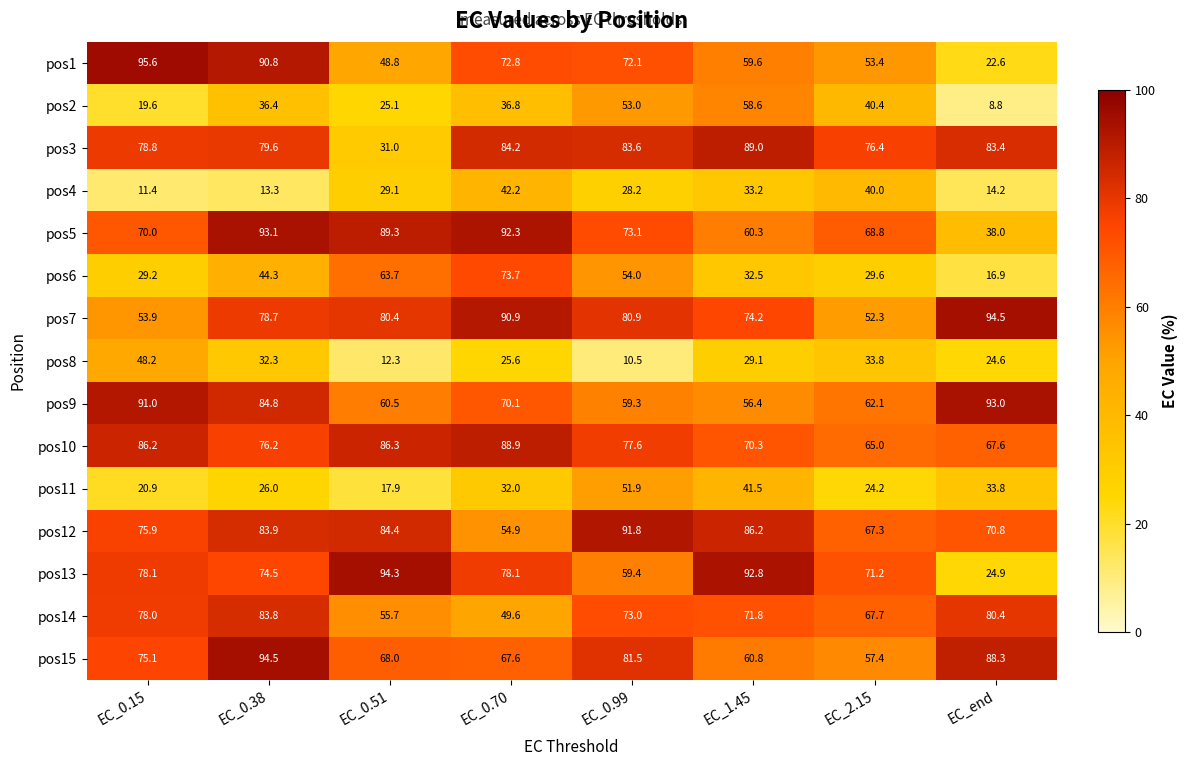

At EC_0.51, list the series in order from smallest to largest.

pos8, pos11, pos2, pos4, pos3, pos1, pos14, pos9, pos6, pos15, pos7, pos12, pos10, pos5, pos13